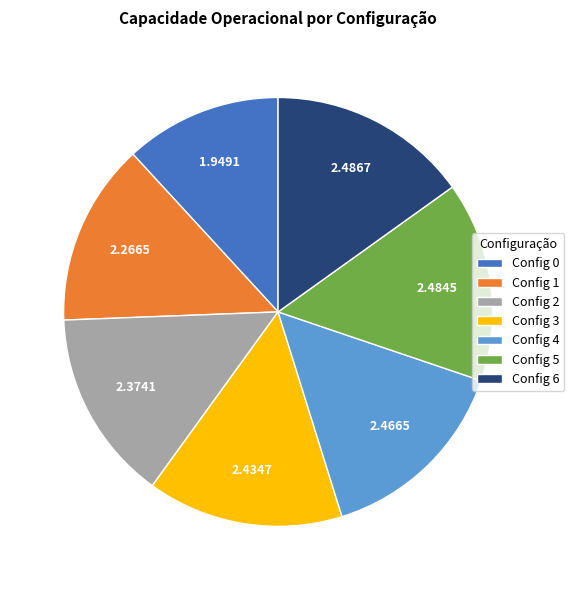

Between Config 0 and Config 2, which is larger?

Config 2